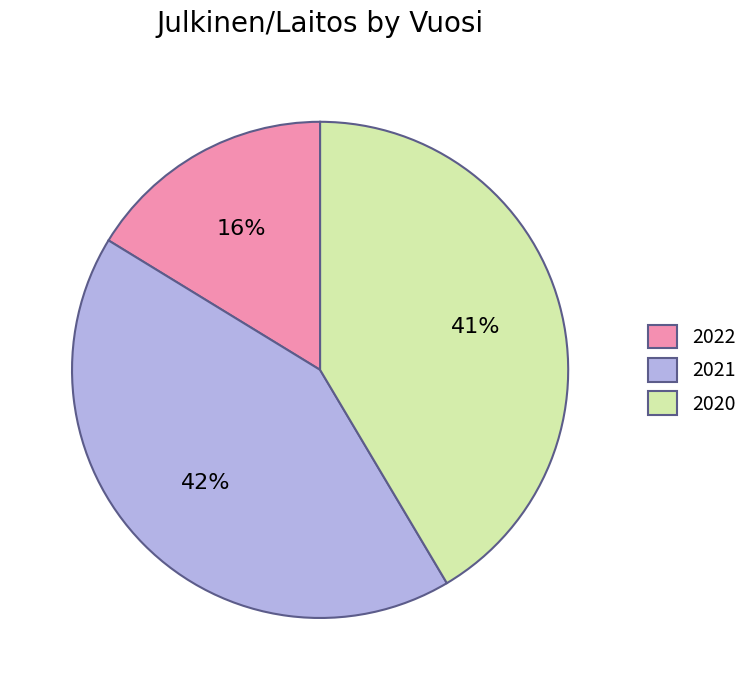

Rank the categories by value from highest to lowest.

2021, 2020, 2022